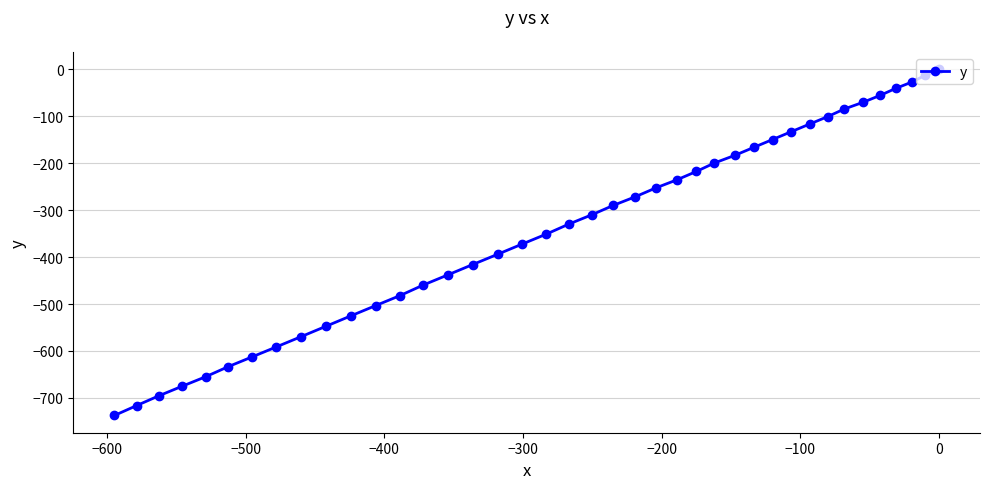

What is the difference between the maximum and minimum values?

737.5